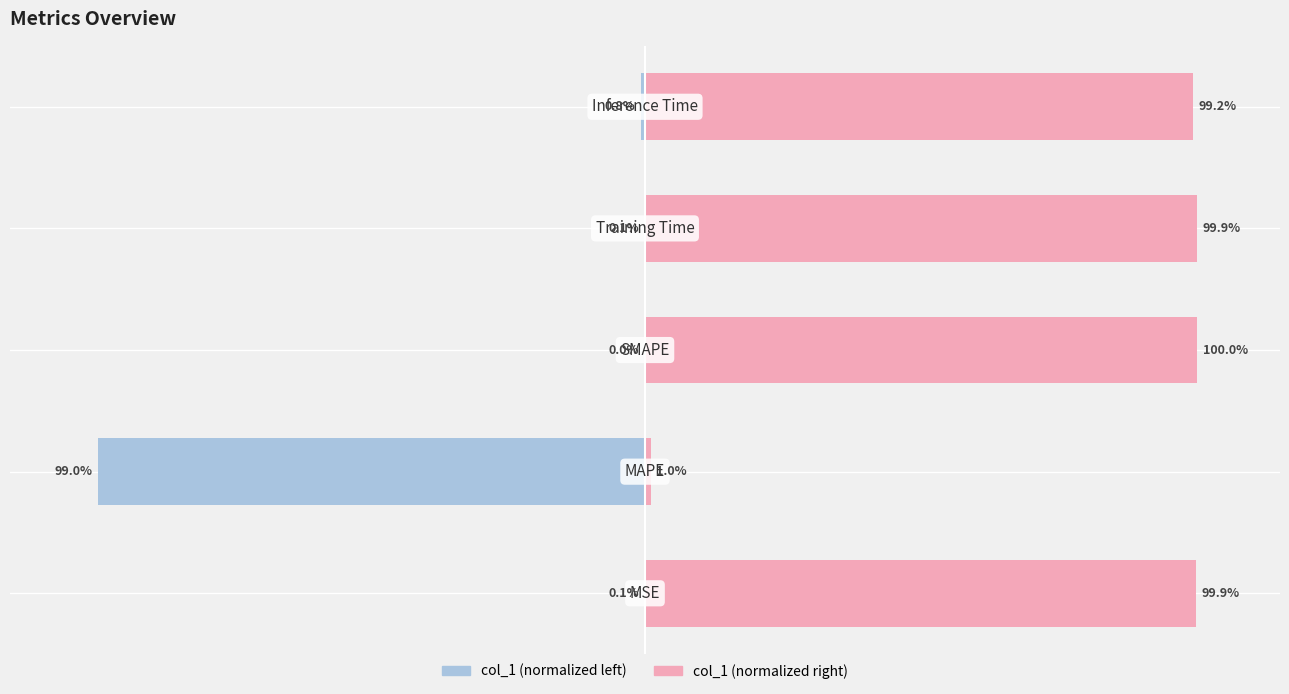

What is the sum of the col_1 (right) values at 0 and 50?

199.1